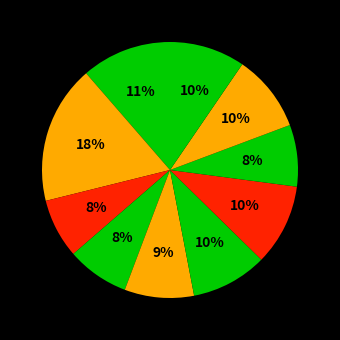

Count the number of slices in the pie.

10